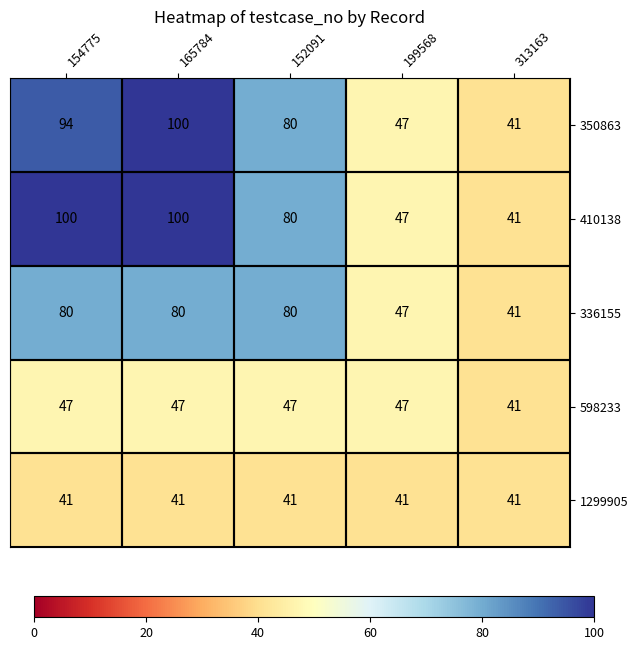

The value of 410138 at 313163 is 73. True or false?

False